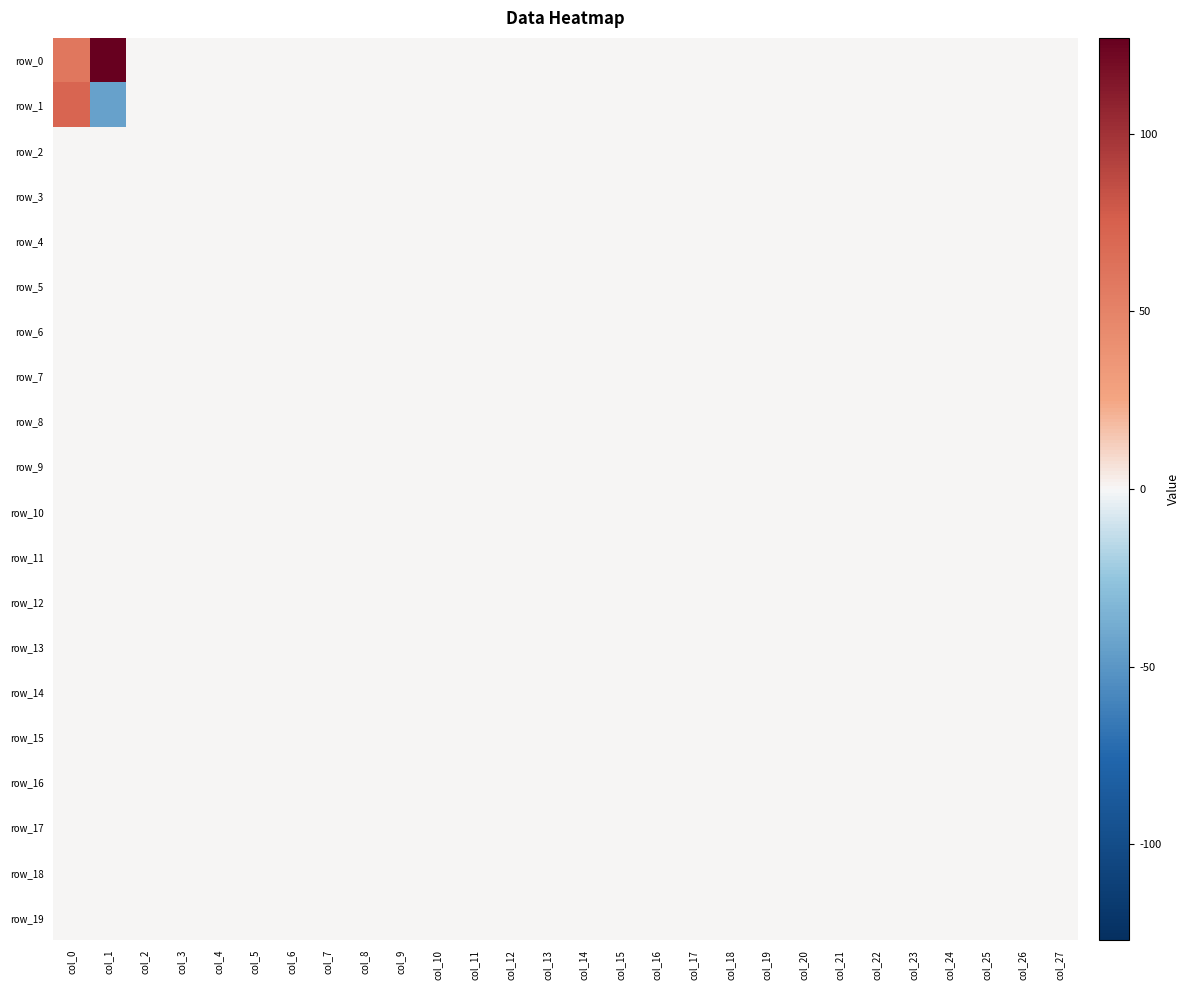

Is the value of row_11 at col_16 greater than the value of row_18 at col_1?

No